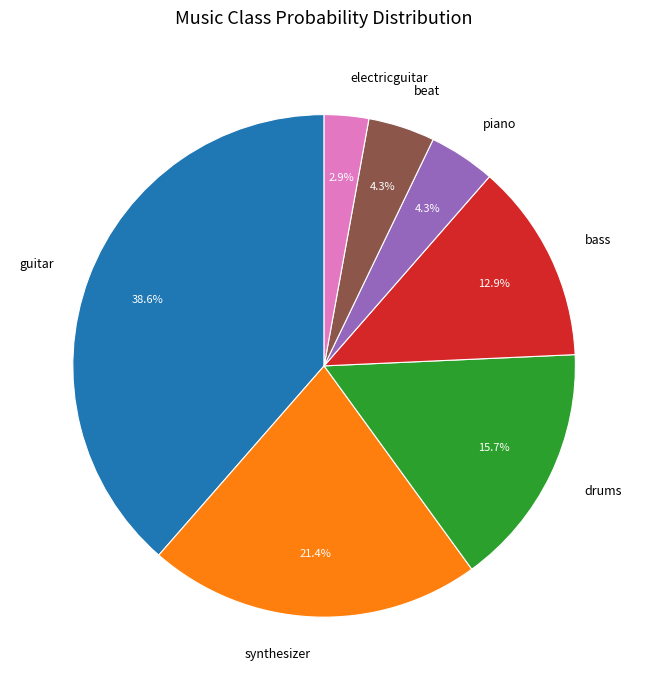

Do beat and electricguitar together represent more than half of the pie?

No